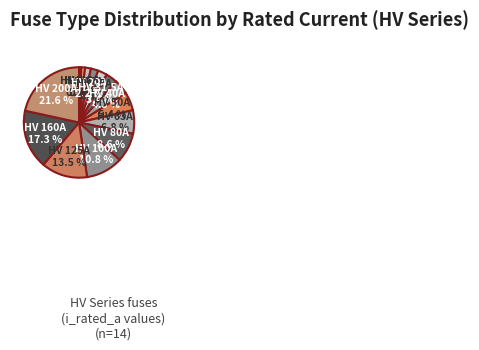

Rank the categories by value from highest to lowest.

HV 200A, HV 160A, HV 125A, HV 100A, HV 80A, HV 63A, HV 50A, HV 40A, HV 31.5A, HV 25A, HV 20A, HV 16A, HV 10A, HV 6.3A